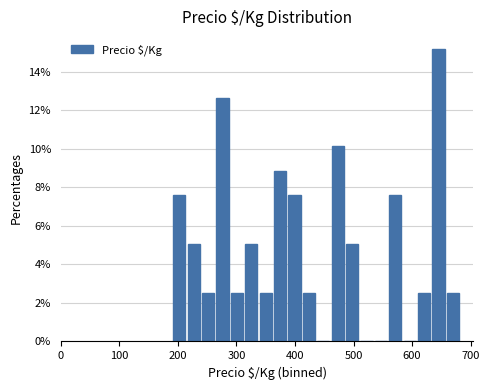

Read against the x-axis, roughly where is the centre of the tallest bar?

650